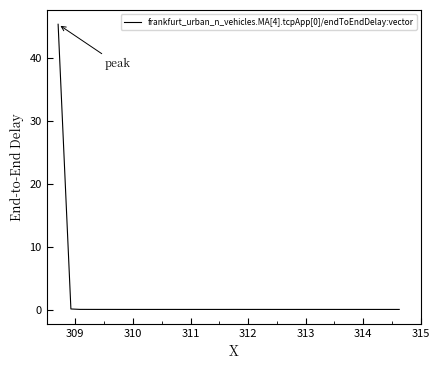

What is the greatest value displayed?

45.4